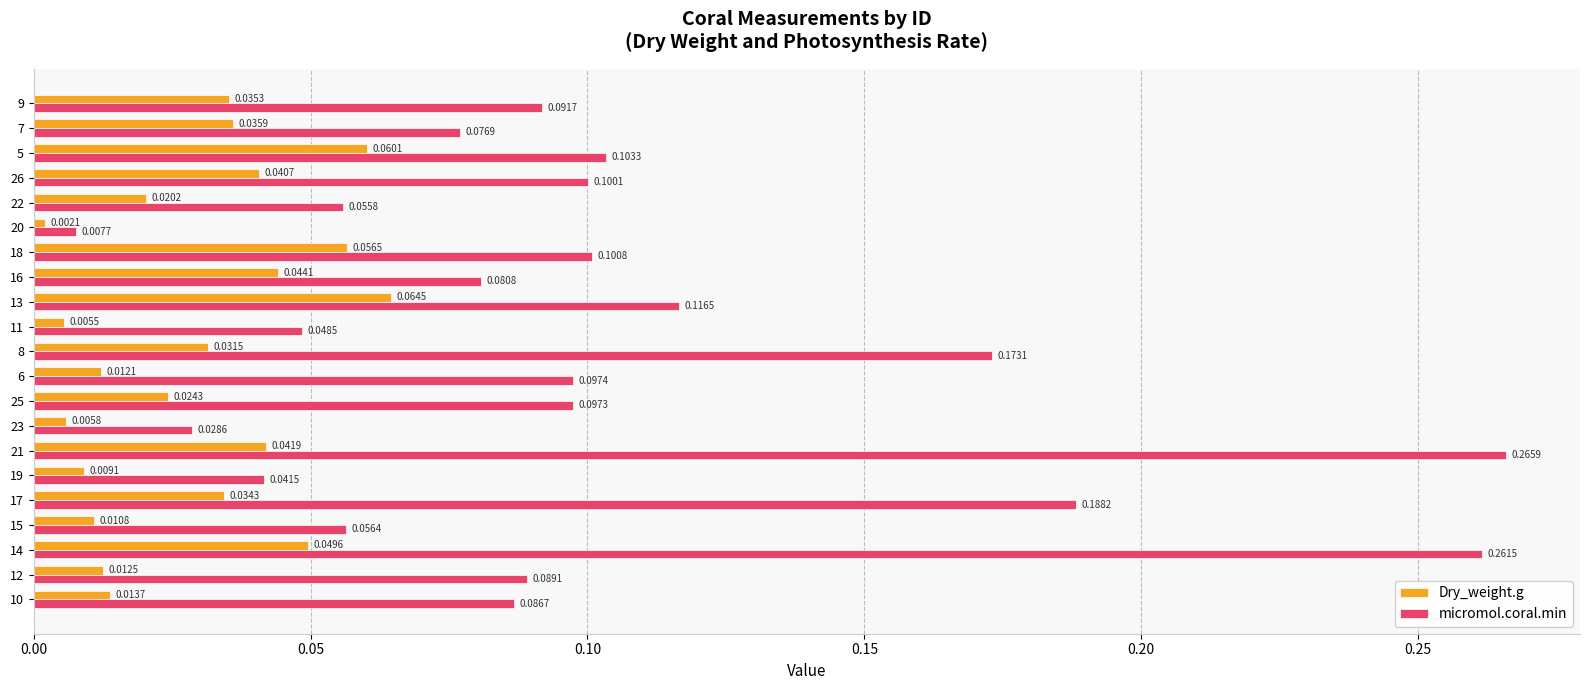

List the series in order of their peak value, lowest first.

Dry_weight.g, micromol.coral.min